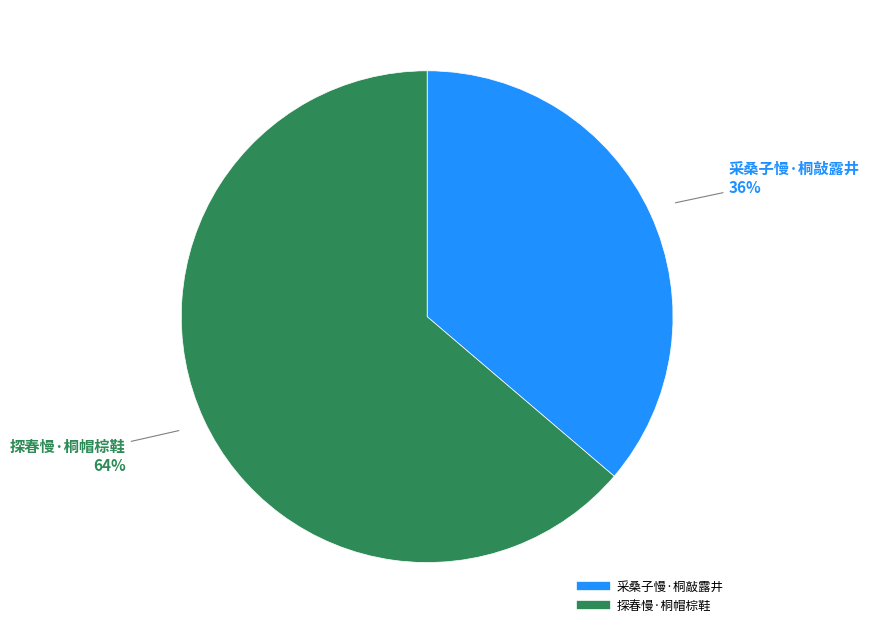

To the nearest percent, what is the average slice percentage?

50%